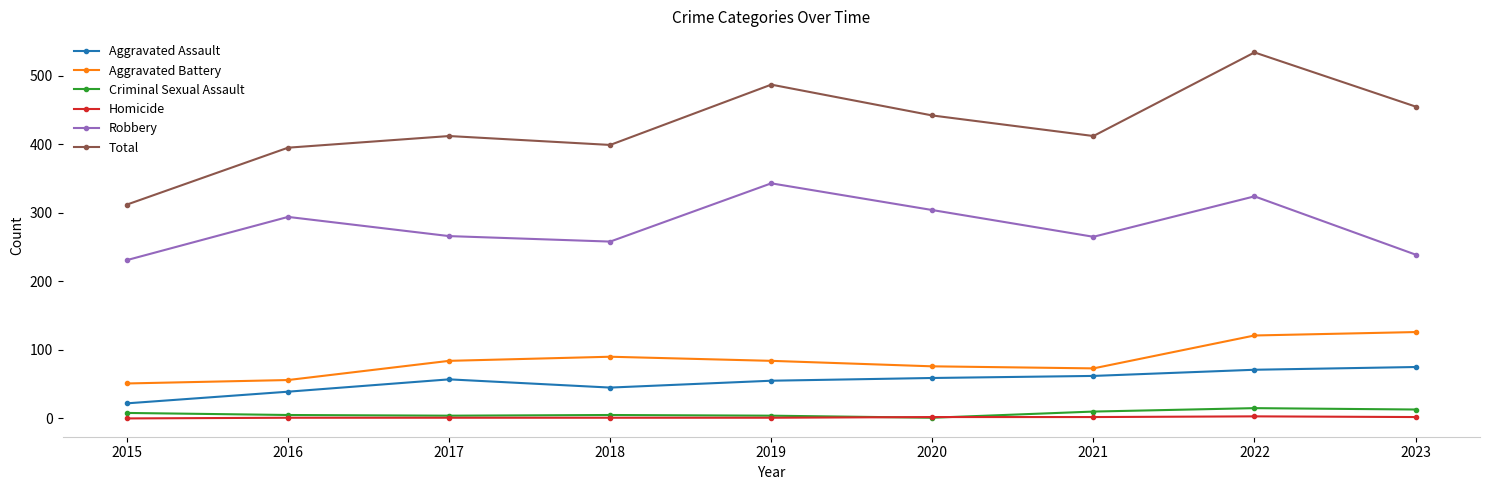

Rank the series by their maximum value, from lowest to highest.

Homicide, Criminal Sexual Assault, Aggravated Assault, Aggravated Battery, Robbery, Total